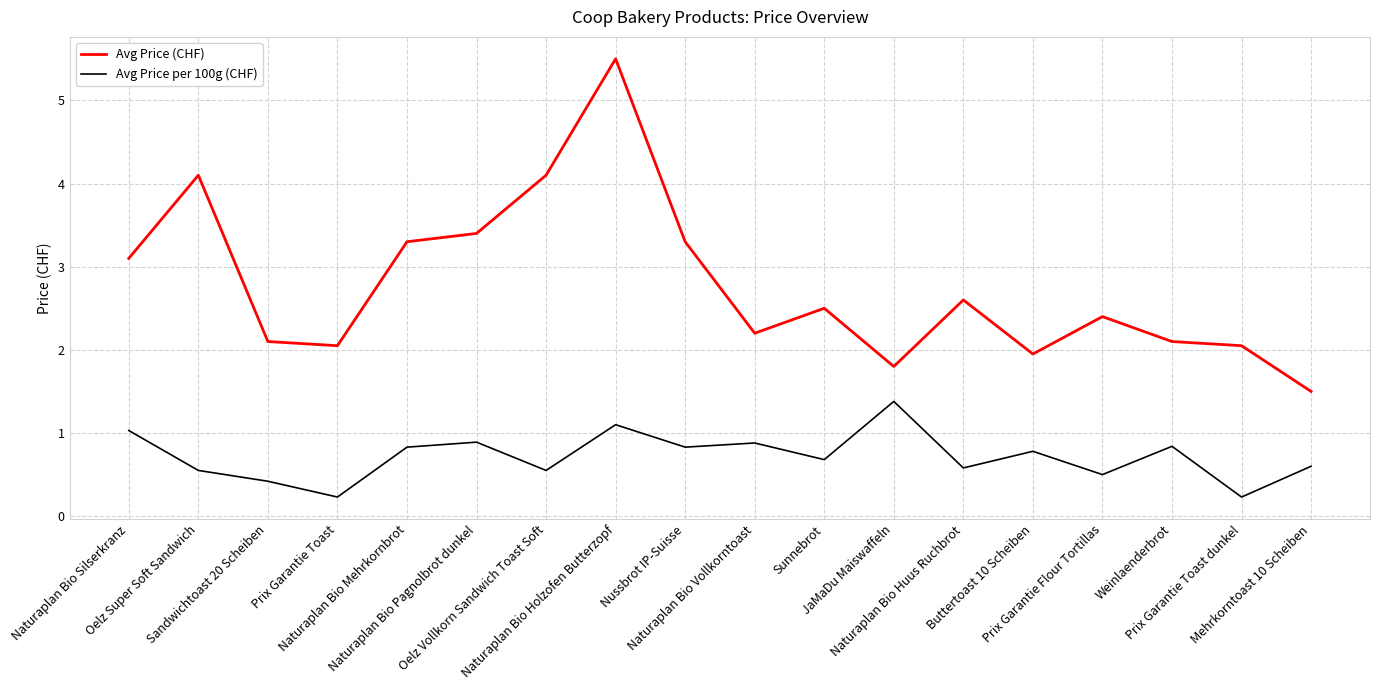

Does the chart display data point markers on the line(s)?

No